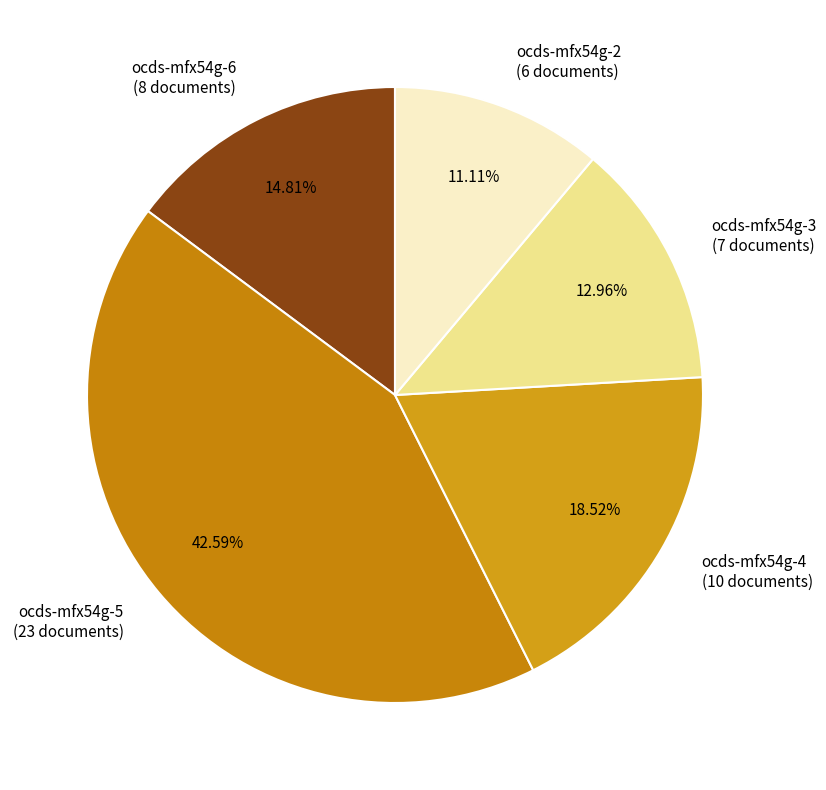

Which slice is the largest?

ocds-mfx54g-5